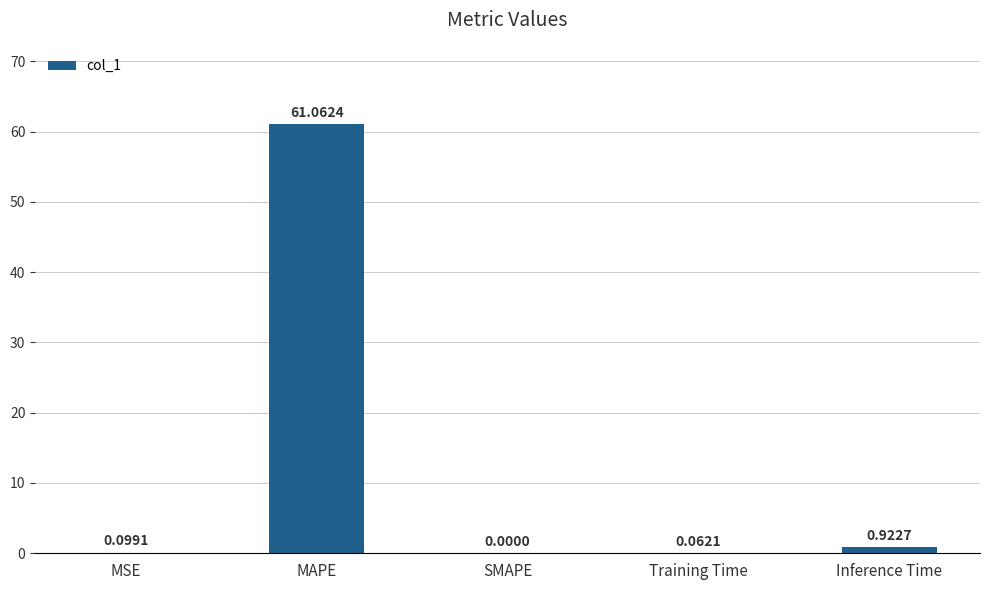

What is the sum of the values at Inference Time and MAPE?

62.0